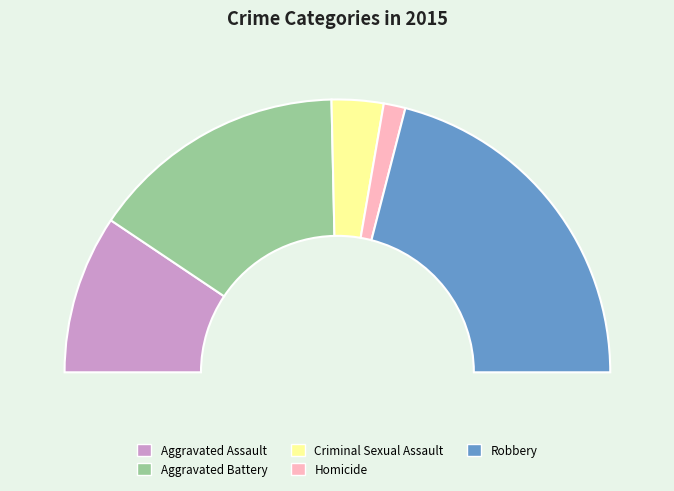

Approximately how many times larger is the value at Criminal Sexual Assault compared to Robbery?

0.1